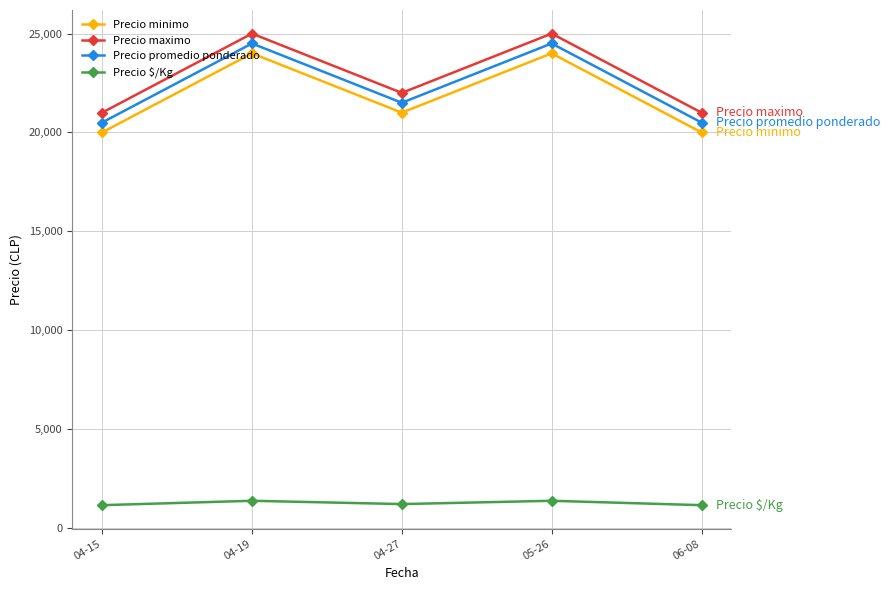

At which label is Precio maximo closest to 23000?

04-27